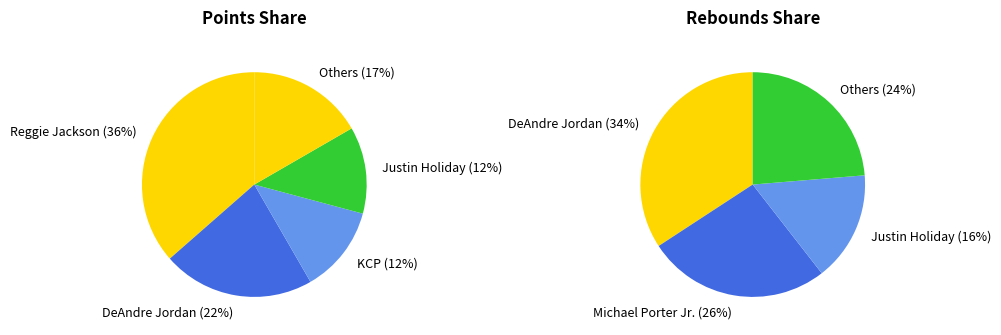

Is the sum of Kentavious Caldwell-Pope and Christian Braun greater than half?

No